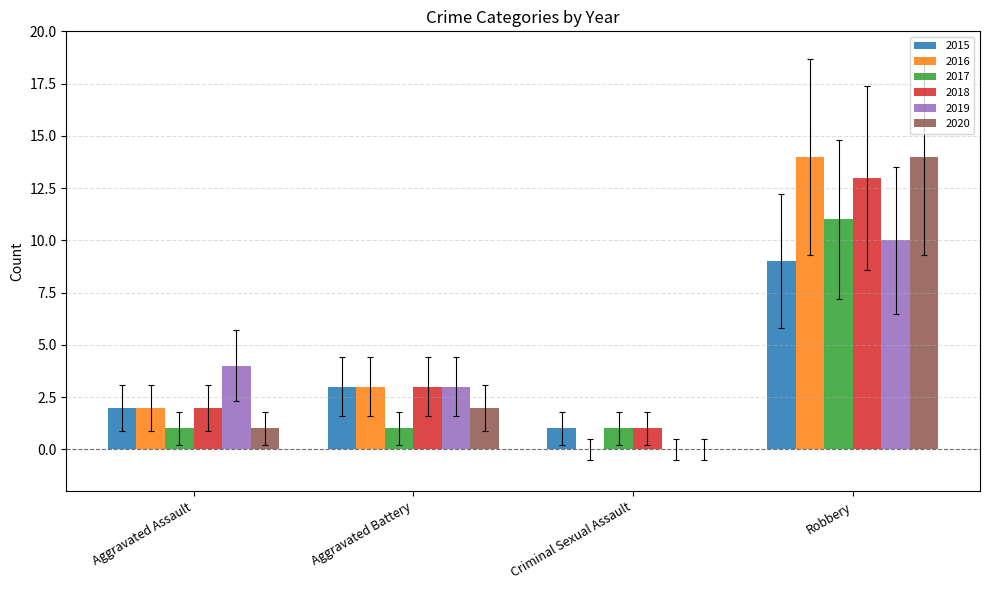

What is the average value of the 2016 series?

5